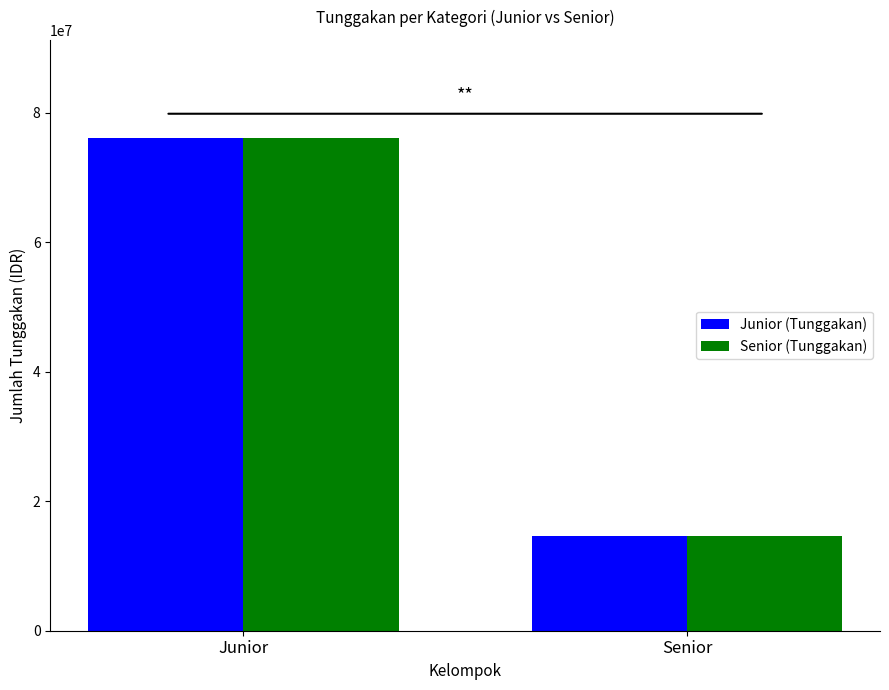

What is the total value across all series at Senior?

29200000